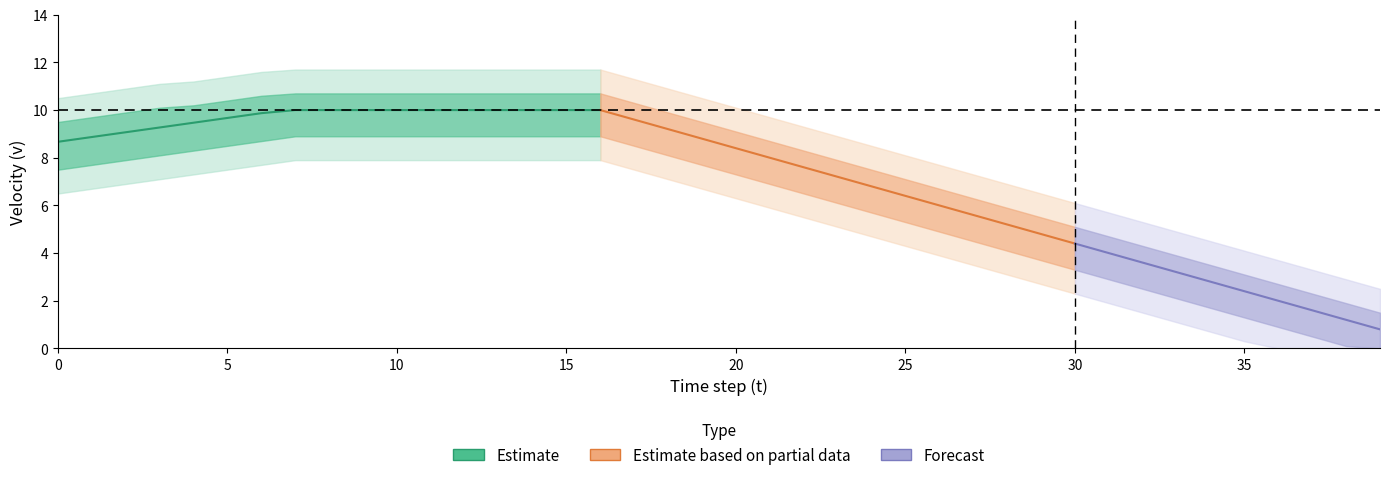

What is the sum of the v_lower values at 4 and 32?

10.8